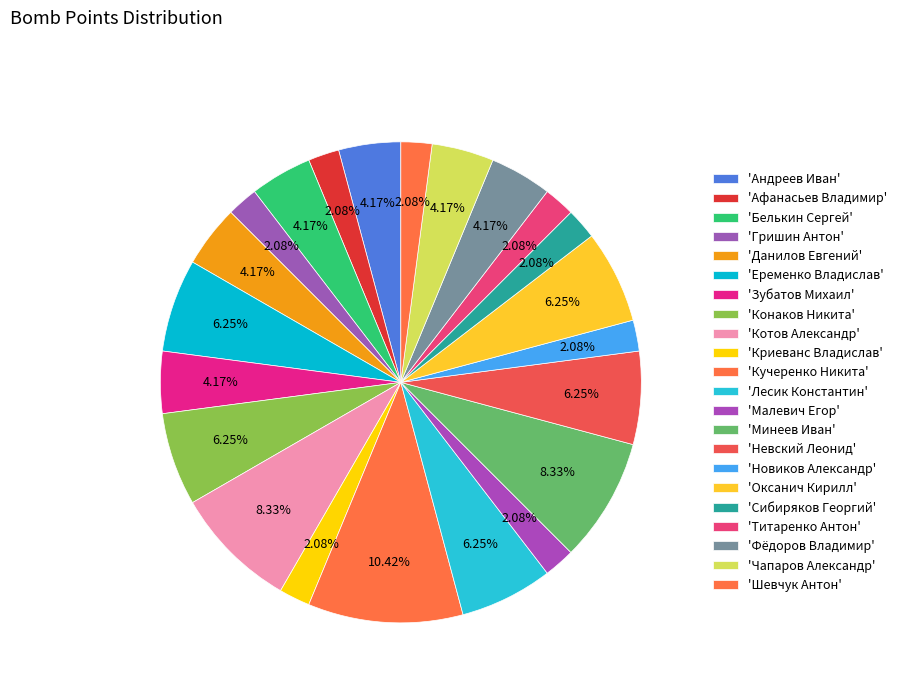

How many segments does this pie chart have?

22